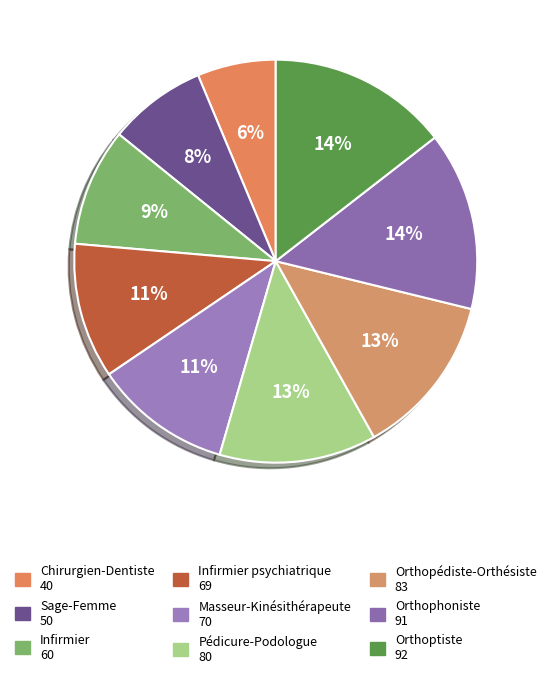

How many slices are in this pie chart?

9